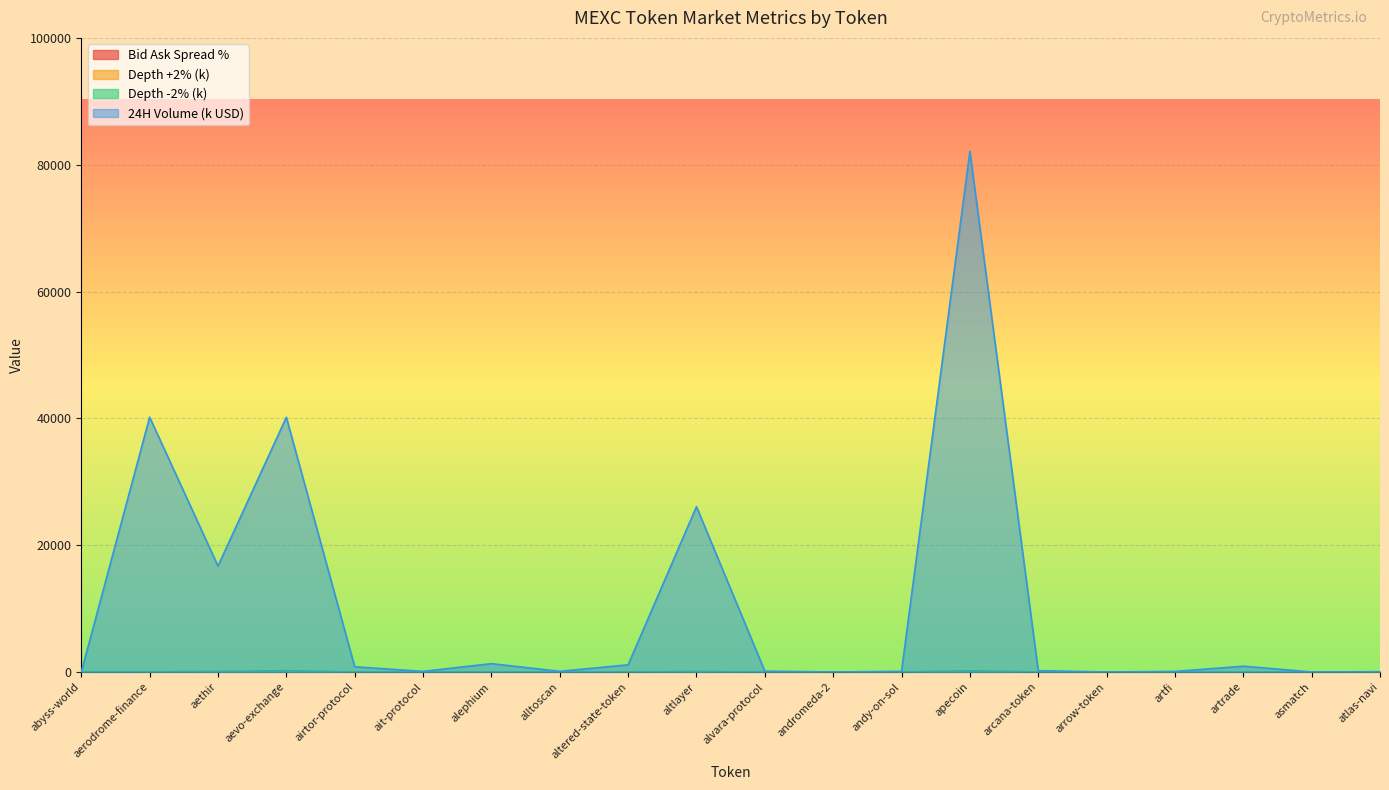

Rank the series by their maximum value, from lowest to highest.

Bid Ask Spread %, Depth +2% (k), Depth -2% (k), 24H Volume (k USD)